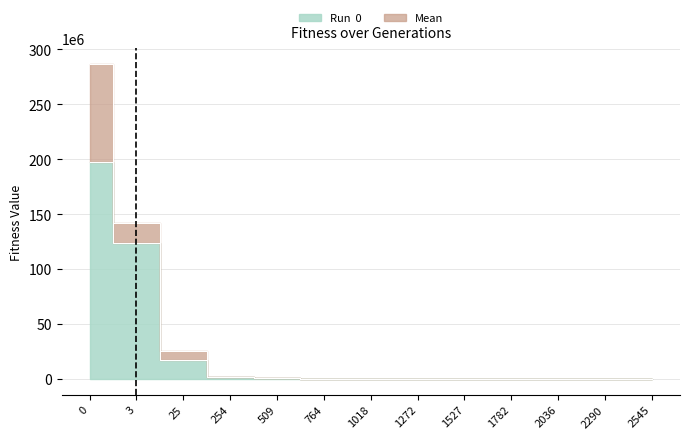

Which series changed the most between 2036 and 2545?

Run  0